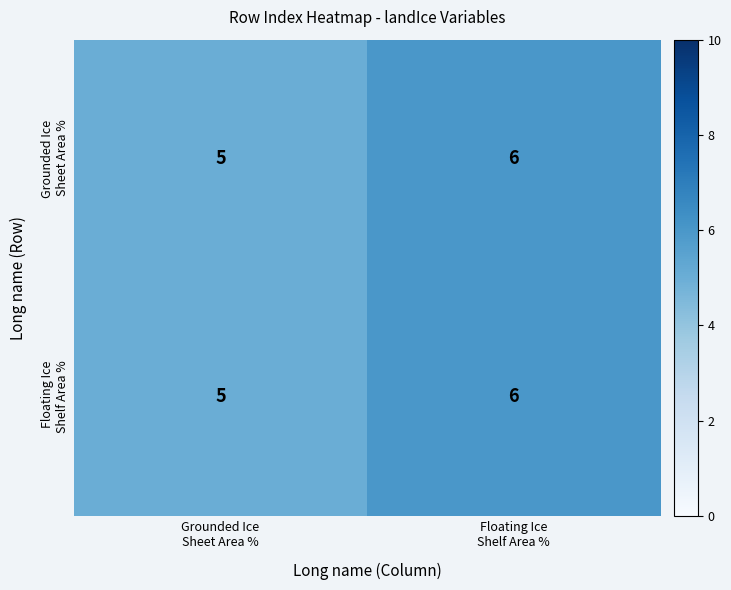

What is the minimum value shown in the chart?

5